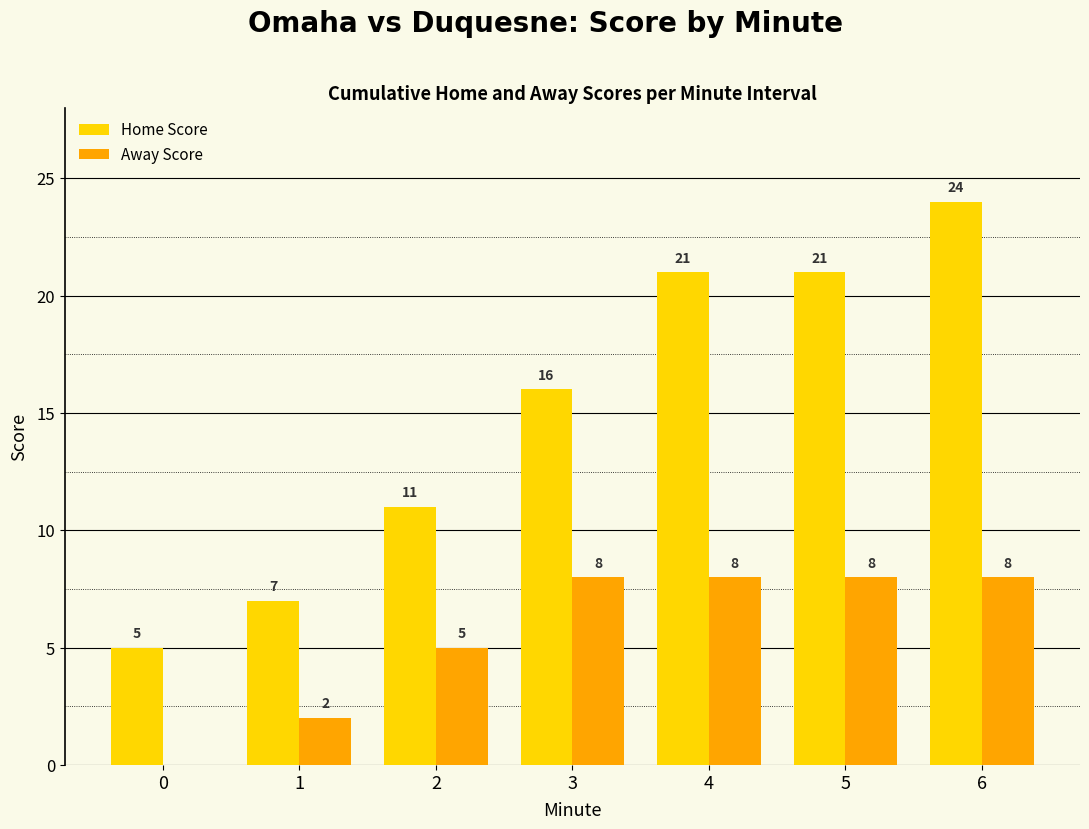

What is the highest value of the Home Score series?

24